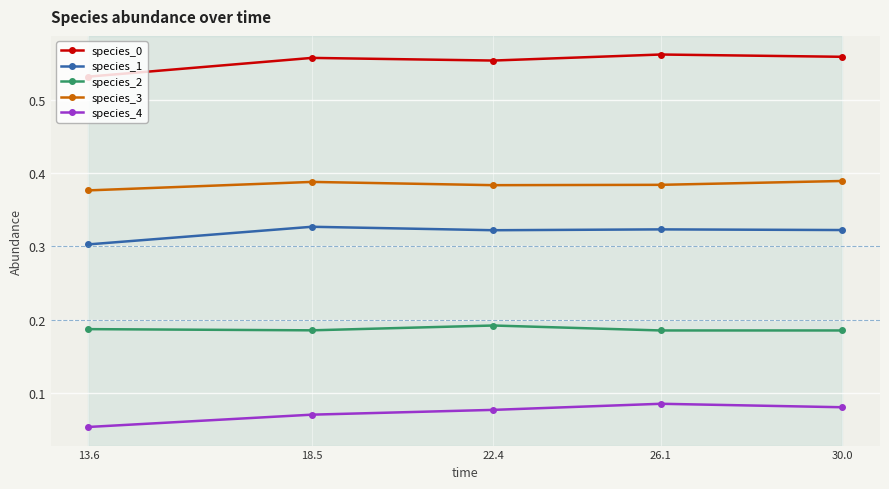

What is the label of the 5th point from the right?

13.6